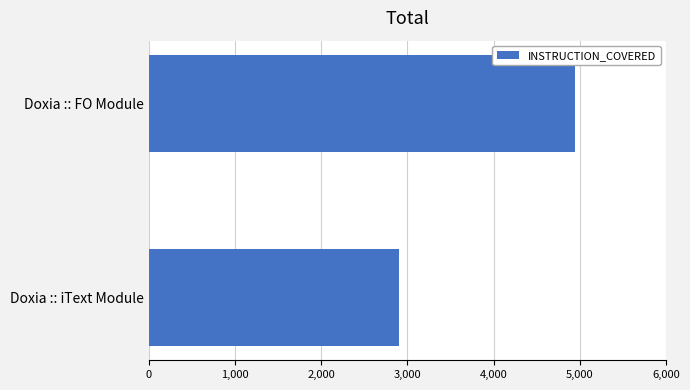

What is the minimum value shown in the chart?

2899